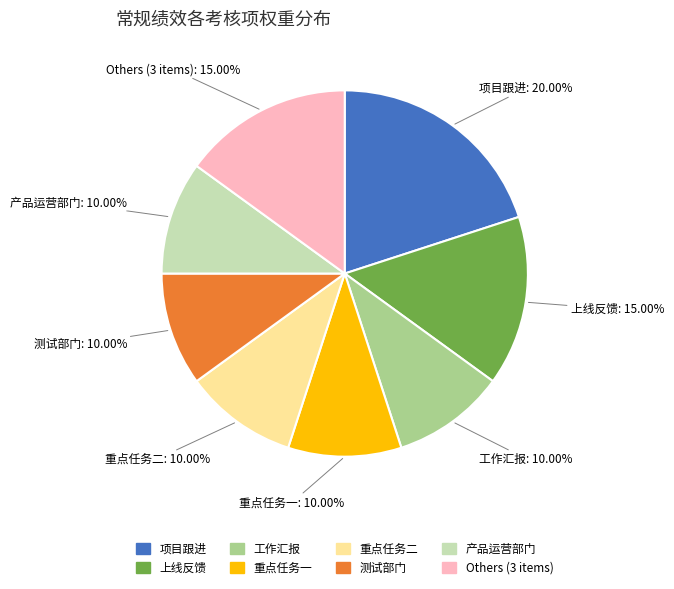

Do 重点任务二 and Others (3 items) together represent more than half of the pie?

No